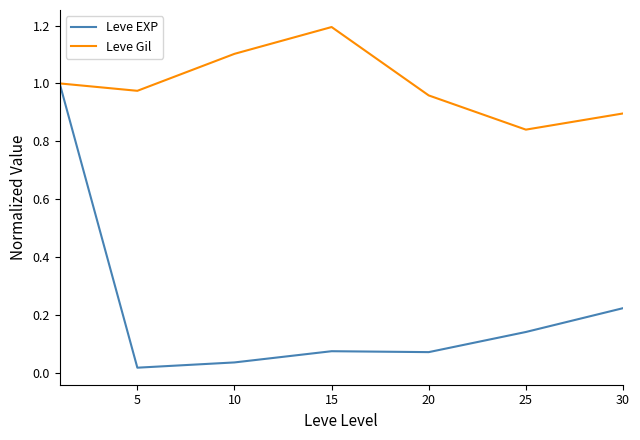

Which series has the widest spread of values?

Leve EXP